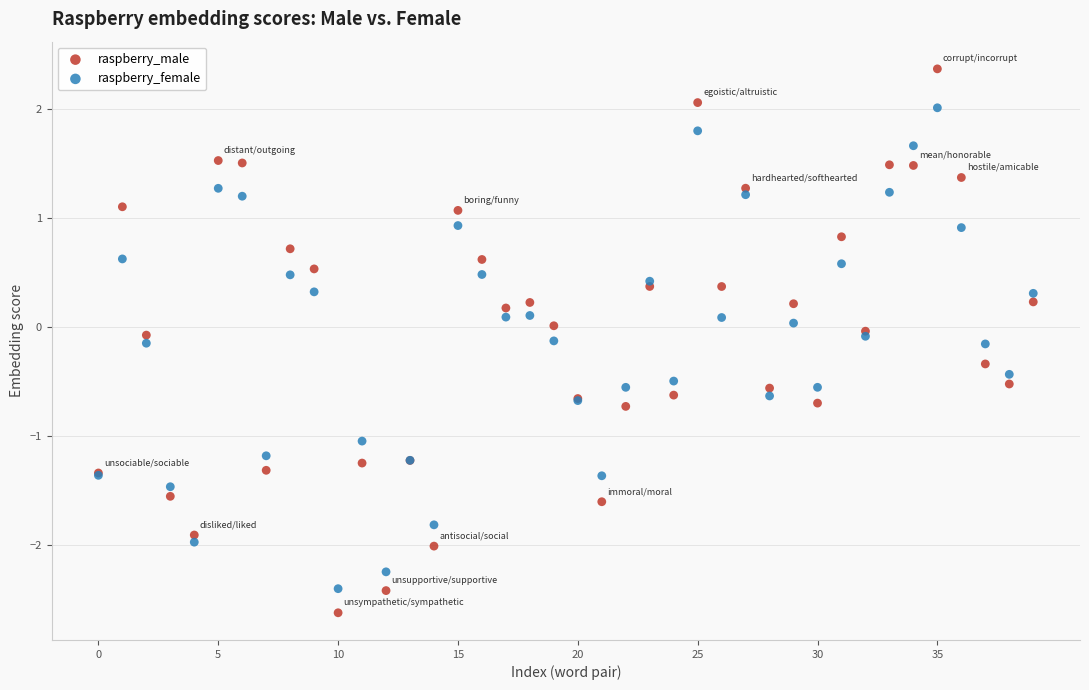

Which series contains the lowest Y value?

raspberry_male